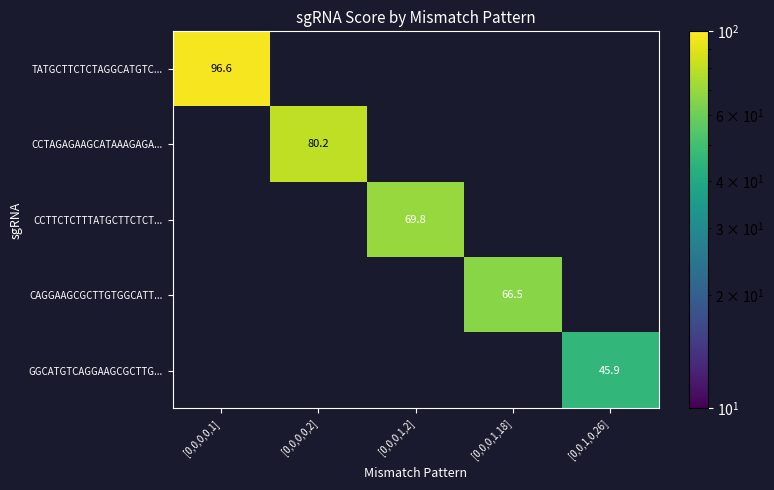

Which series has the widest spread of values?

TATGCTTCTCTAGGCATGTC...